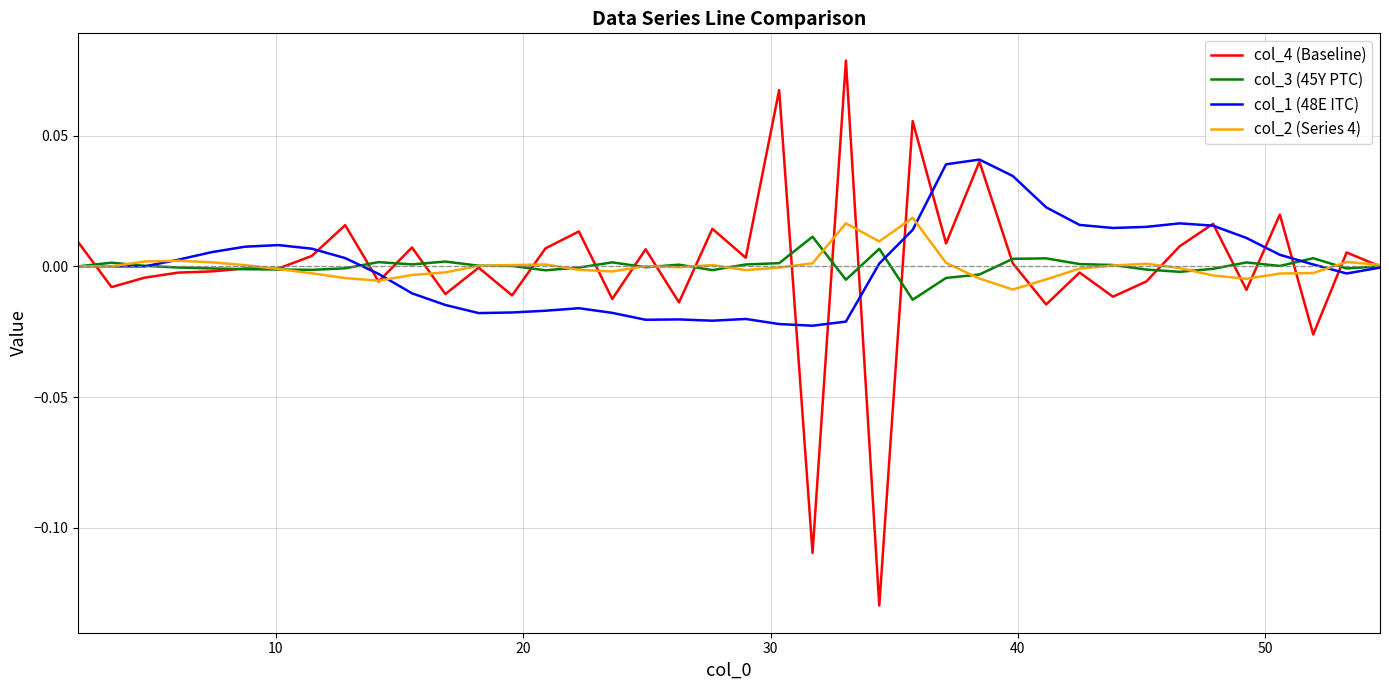

Which series has the largest range (max minus min)?

col_4 (Baseline)